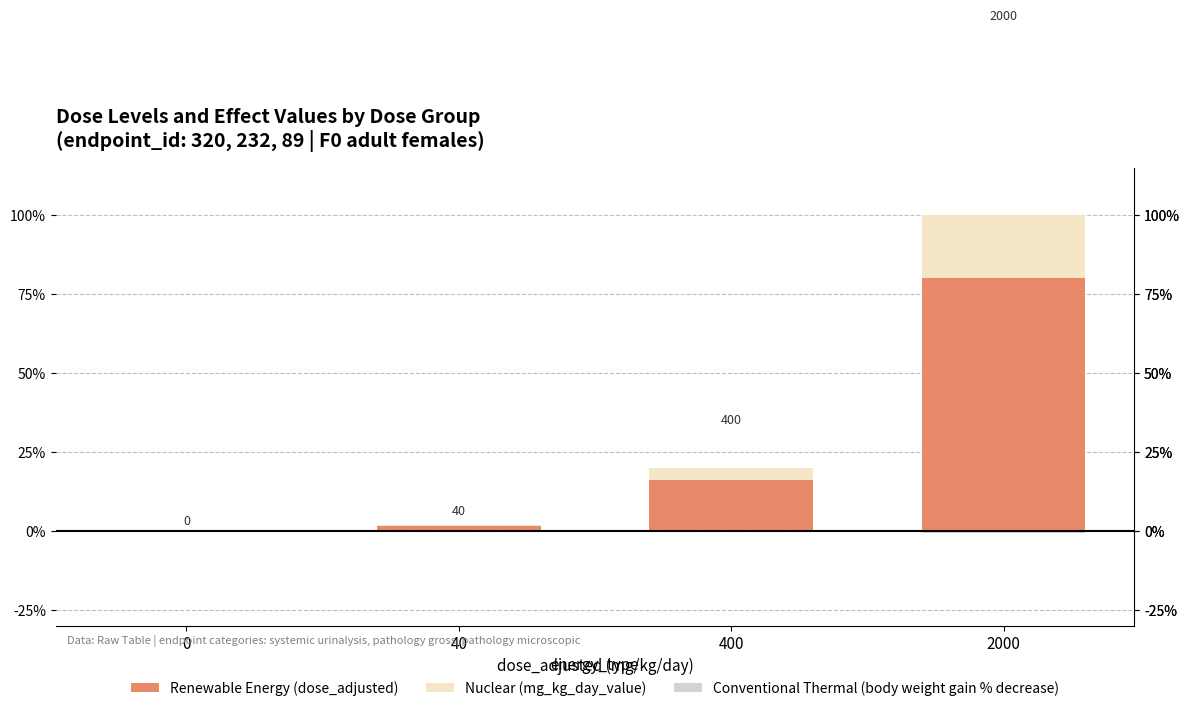

Reading left to right, transcribe all the data shown in this chart.

Renewable Energy (dose_adjusted): 0.0	1.6	16.0	80.0
Nuclear (mg_kg_day_value): 0.0	0.4	4.0	20.0
Conventional Thermal (body weight gain % decrease): 0.0	0.0	0.0	-0.6